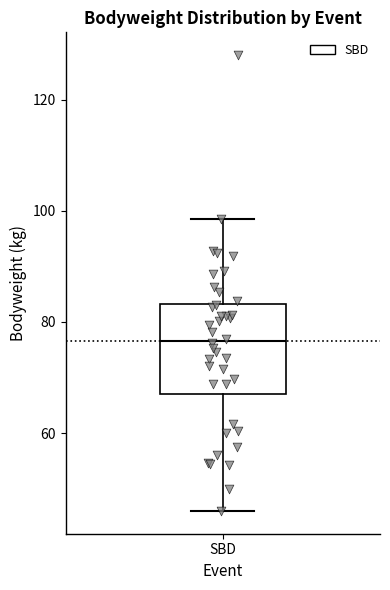

Transcribe this box plot: give where the median line is, the range the box spans, and where the two whiskers end, as read against the y-axis. The values are not printed on the chart, so give them approximately, as read against the axis.

median 76, box 68 to 84, whiskers 46 to 98